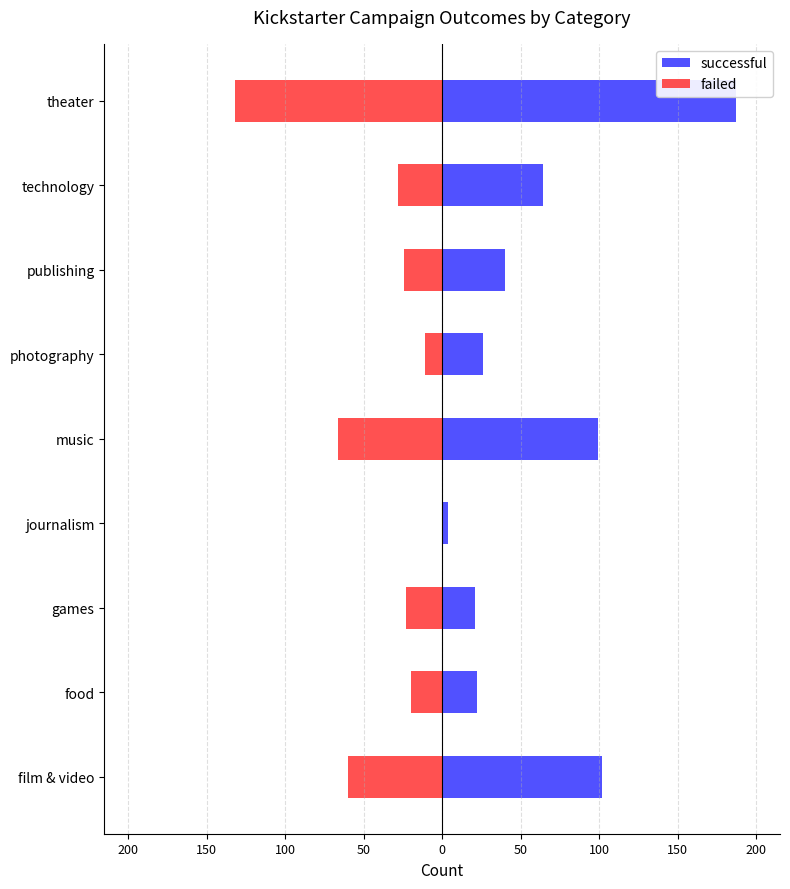

What is the highest value of the successful series?

187